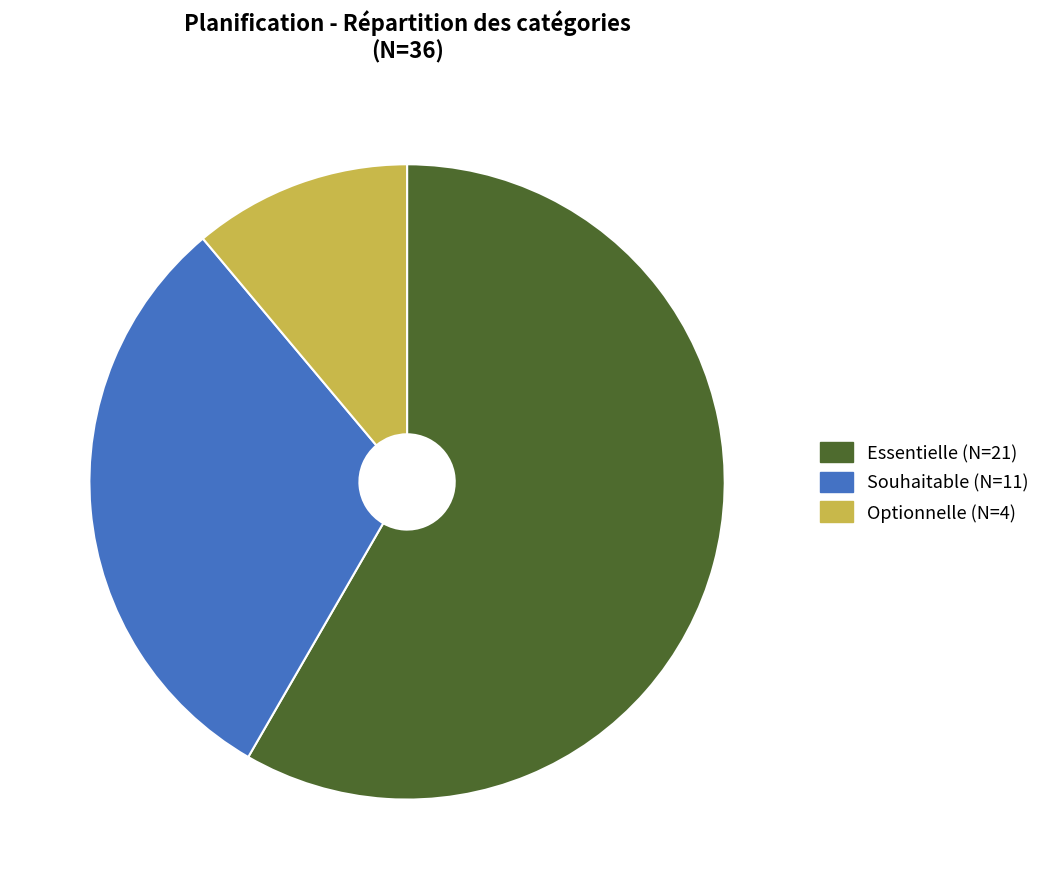

The Essentielle slice represents 58% of the pie. True or false?

True